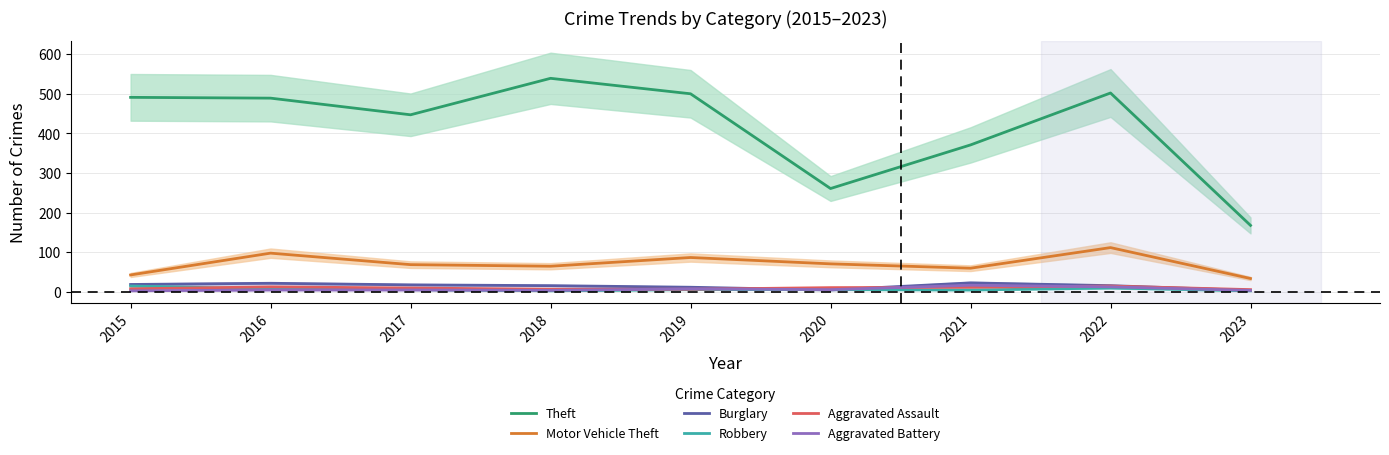

At how many categories does at least one series exceed 393?

6